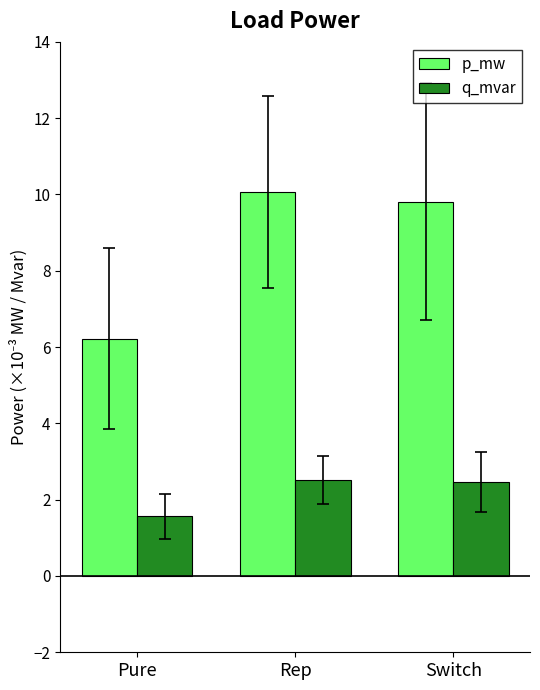

The p_mw series shows 9.8 at Switch. True or false?

True